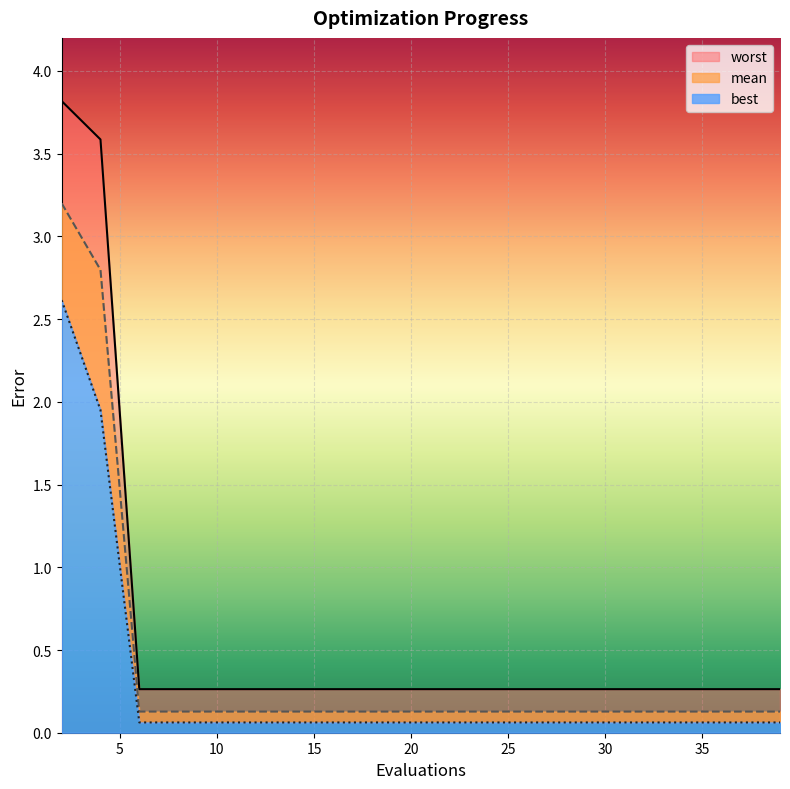

What is the smallest value displayed?

0.1